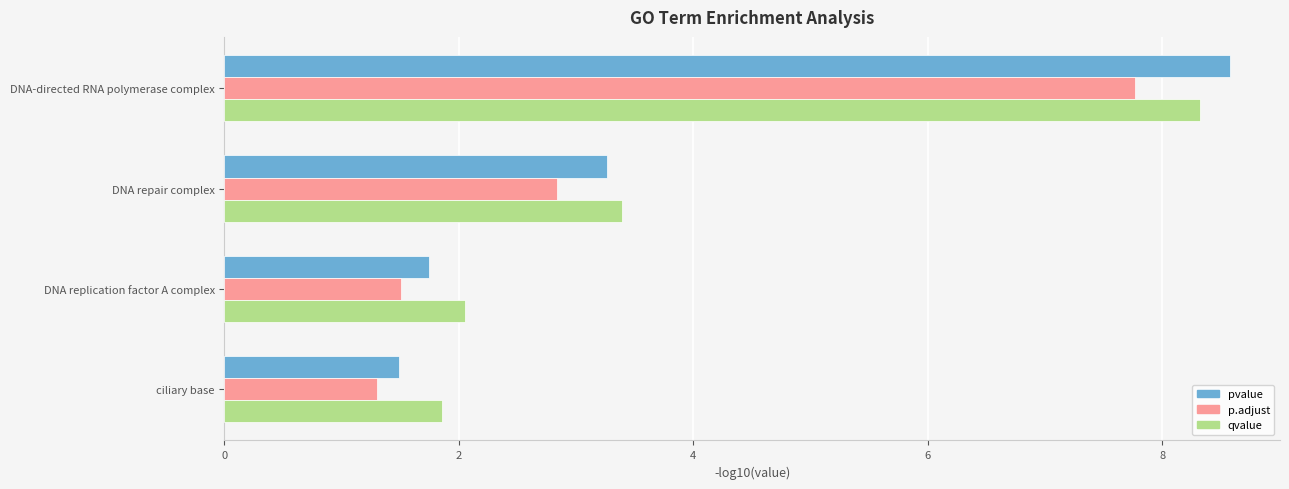

At how many categories does at least one series exceed 7?

1